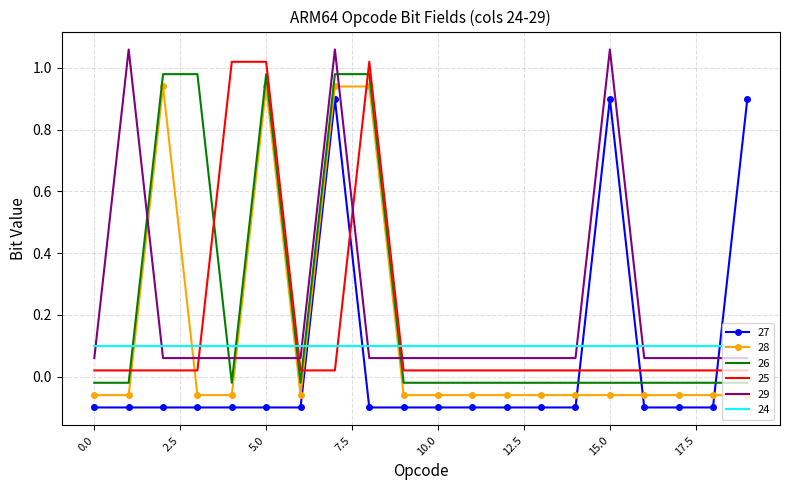

How many times do 25 and 28 cross each other?

4